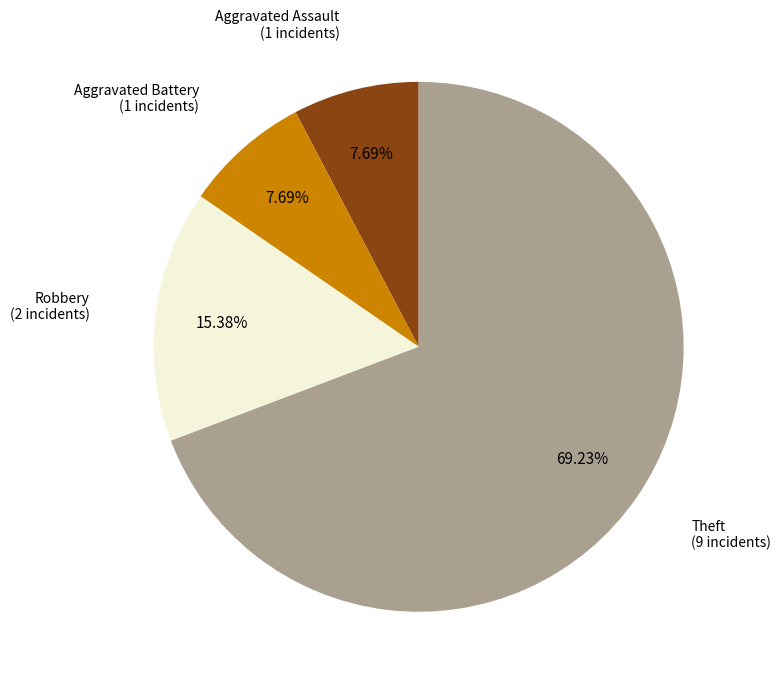

To the nearest percent, what is the average slice percentage?

25%